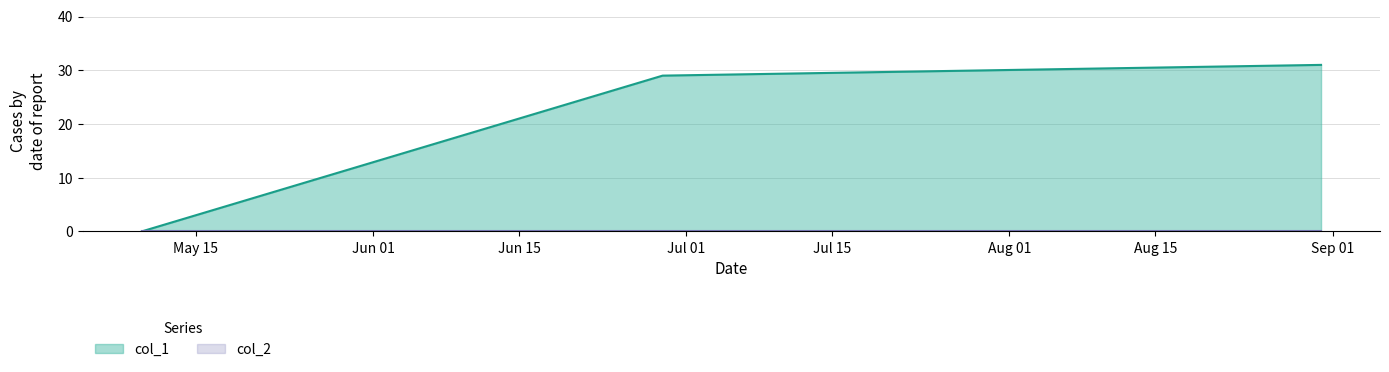

What is the sum of the values at 1656440076 and 1652127269?

29